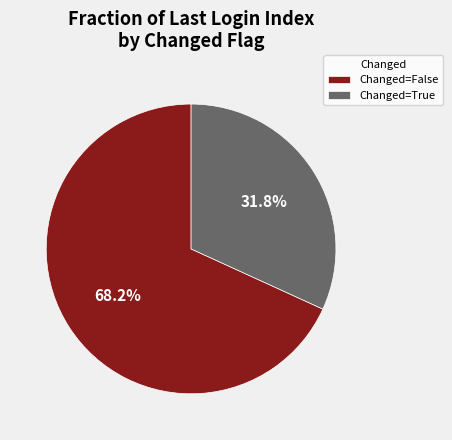

Which slice represents more than half of the pie?

Changed=False